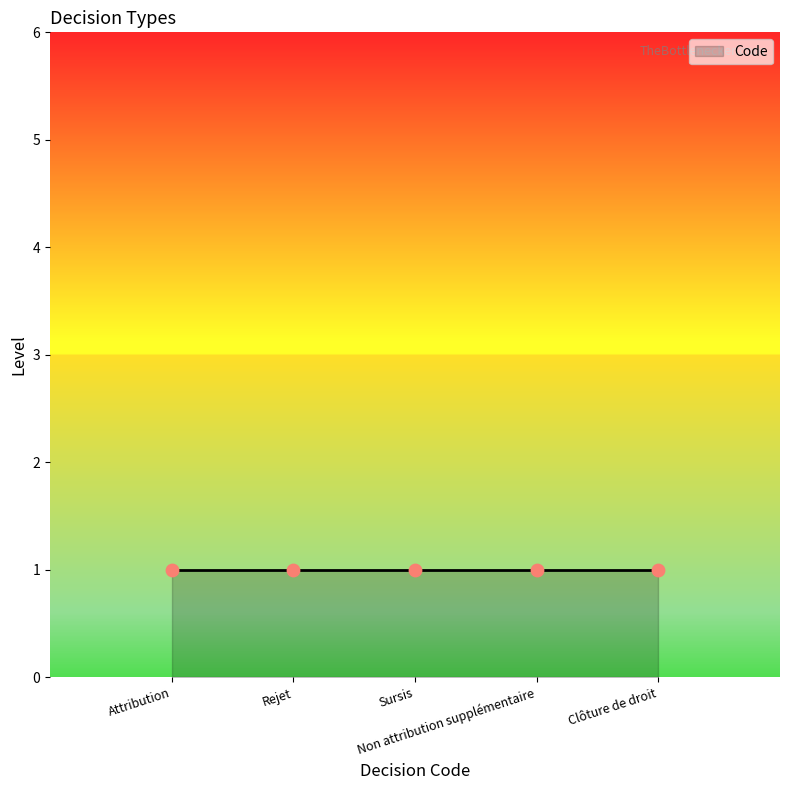

Which has a higher value, Attribution or Clôture de droit?

Clôture de droit